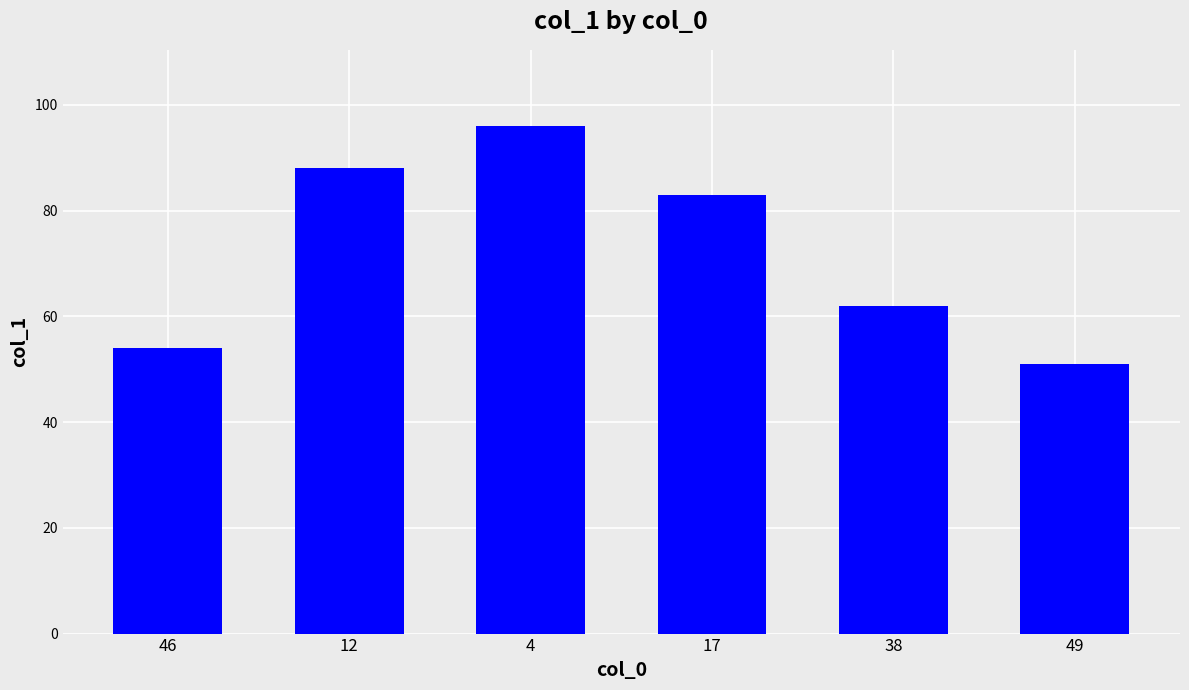

At which label does the data first exceed 83?

12